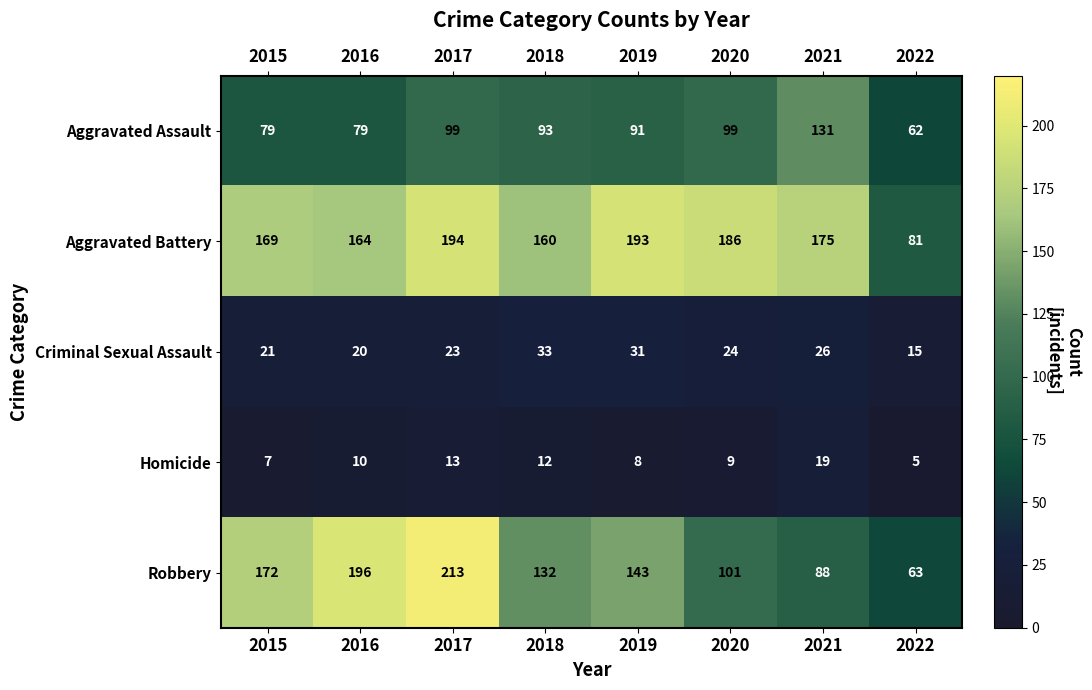

Which series has the widest spread of values?

Robbery